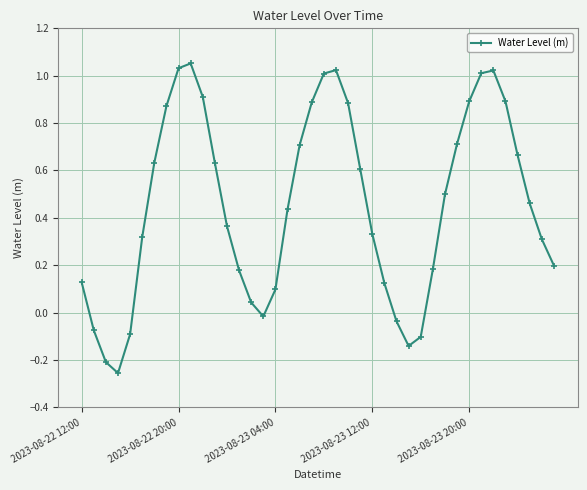

How many interior local peaks (higher than both neighbors) does the data have?

3